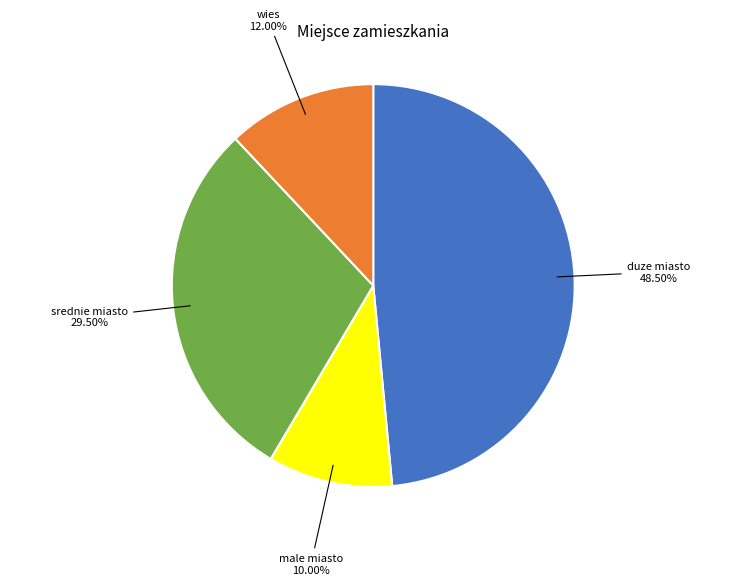

Is there any slice that represents more than half of the pie?

No